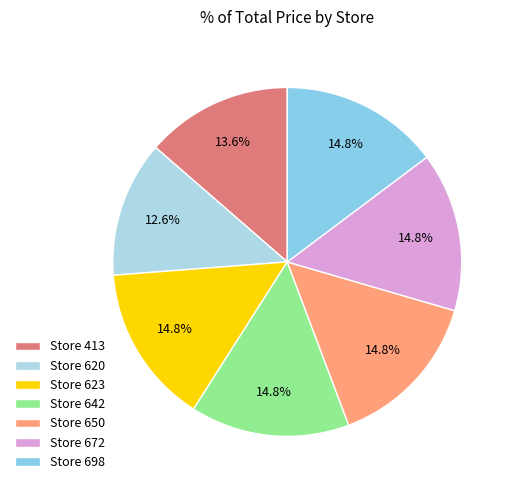

To the nearest percent, what is the difference between the largest and smallest slice percentages?

2%